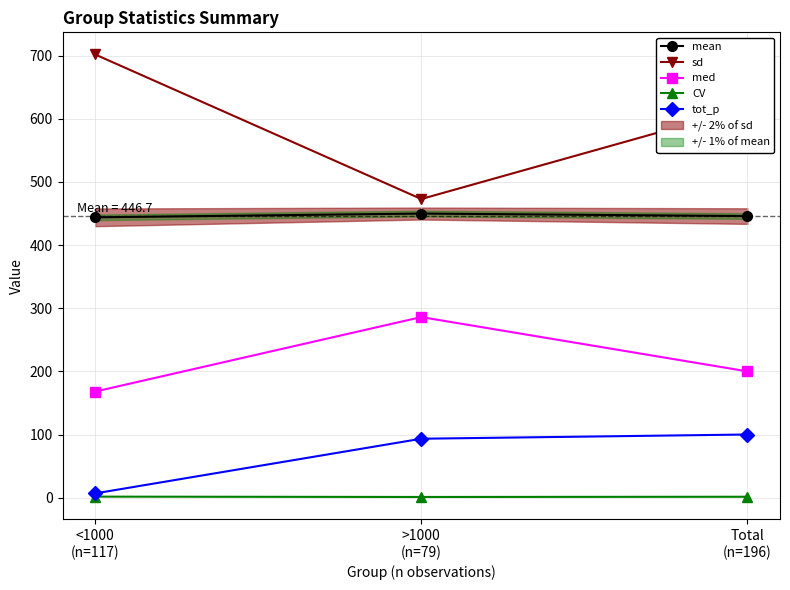

What position from the left is Total
(n=196)?

3